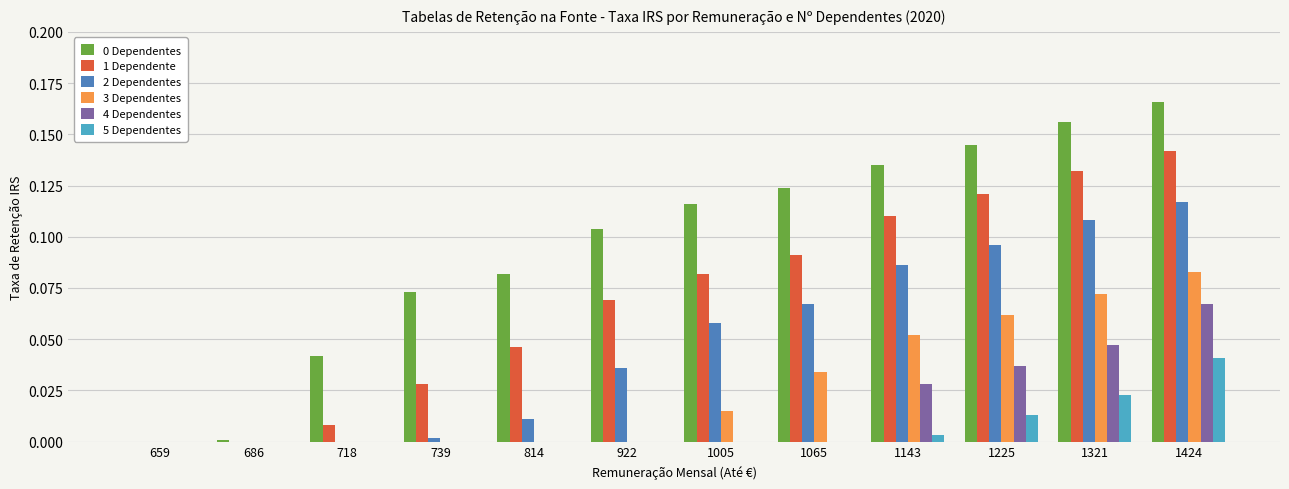

What is the sum of all 0 Dependentes values?

1.1